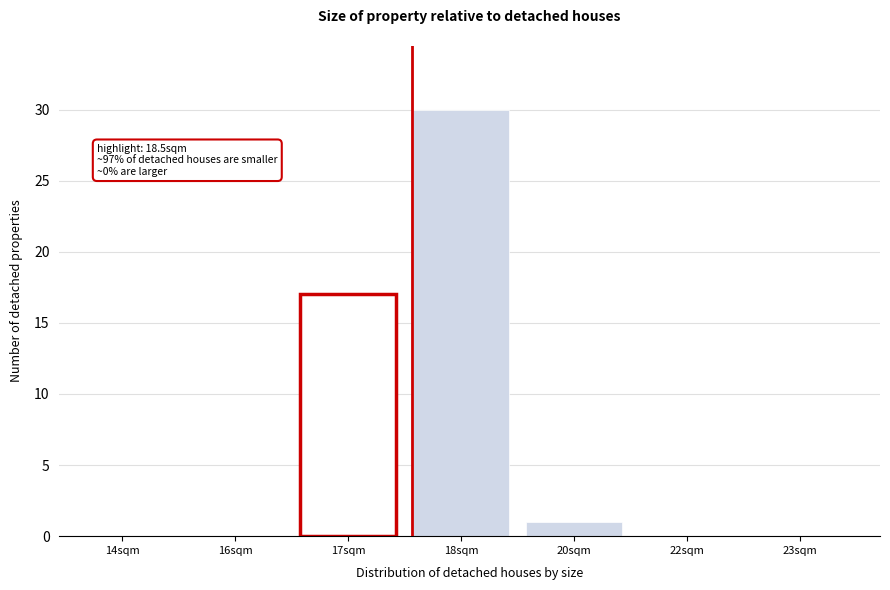

Reading right to left, what are all the values shown in this chart?

23sqm=0	22sqm=0	20sqm=1	18sqm=30	17sqm=17	16sqm=0	14sqm=0